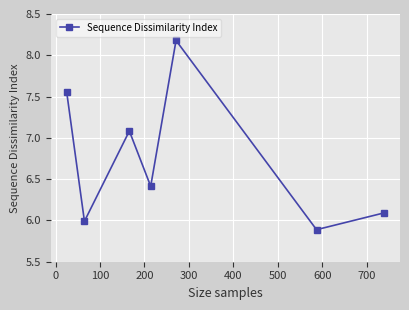

What is the value of the 5th point from the left?

8.2